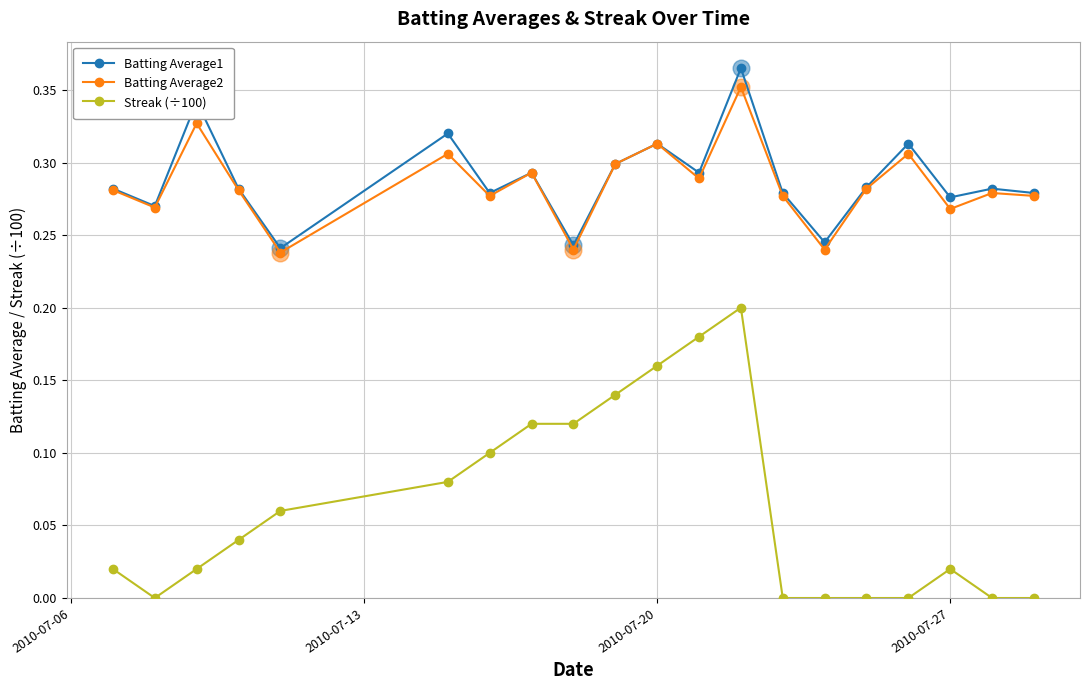

True or false: Batting Average2 and Streak (÷100) cross at least once.

False